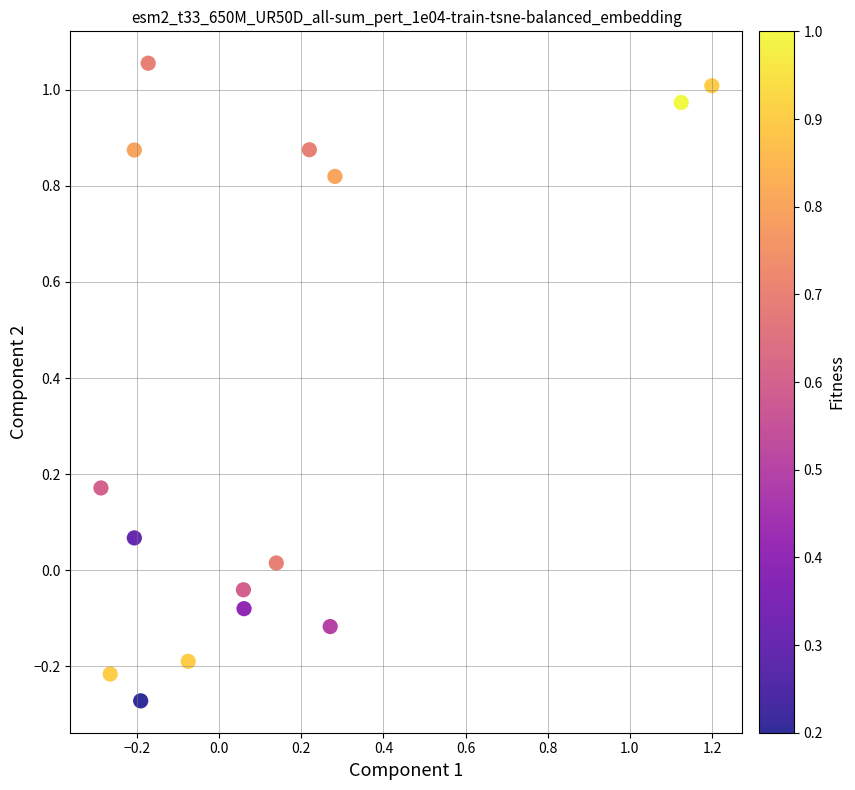

What is the range of X values (max minus min)?

1.5